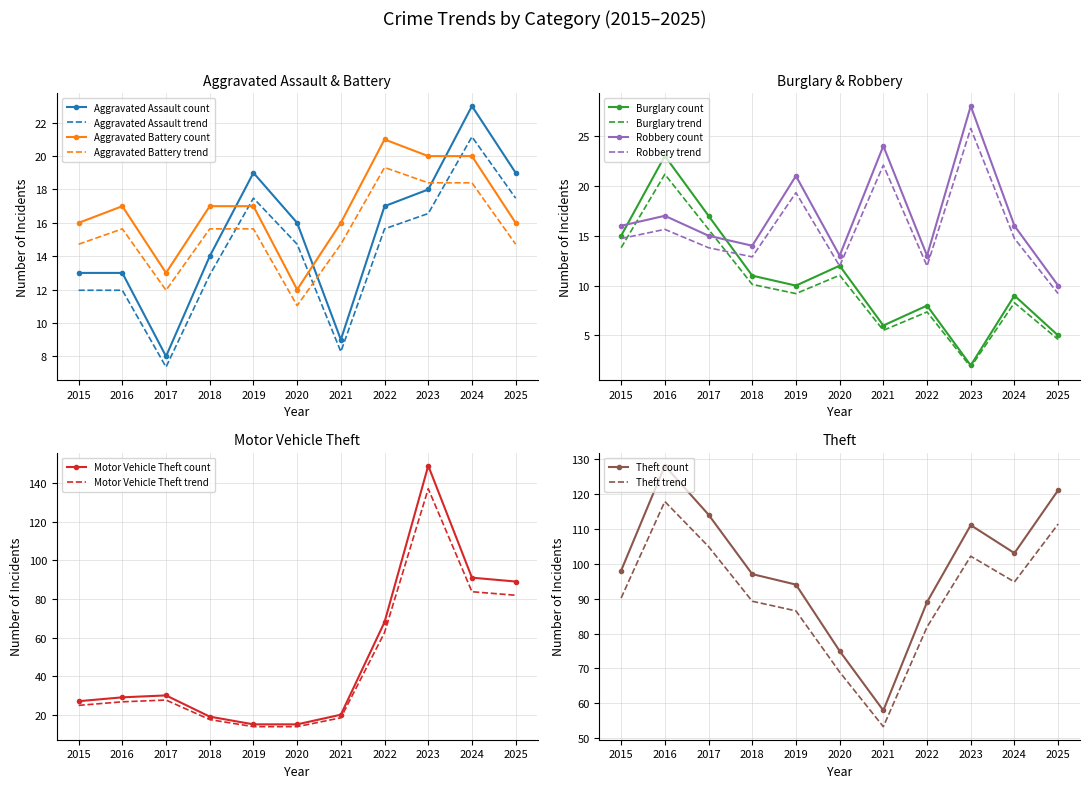

What is the spread (max minus min) of values at 2023?

147